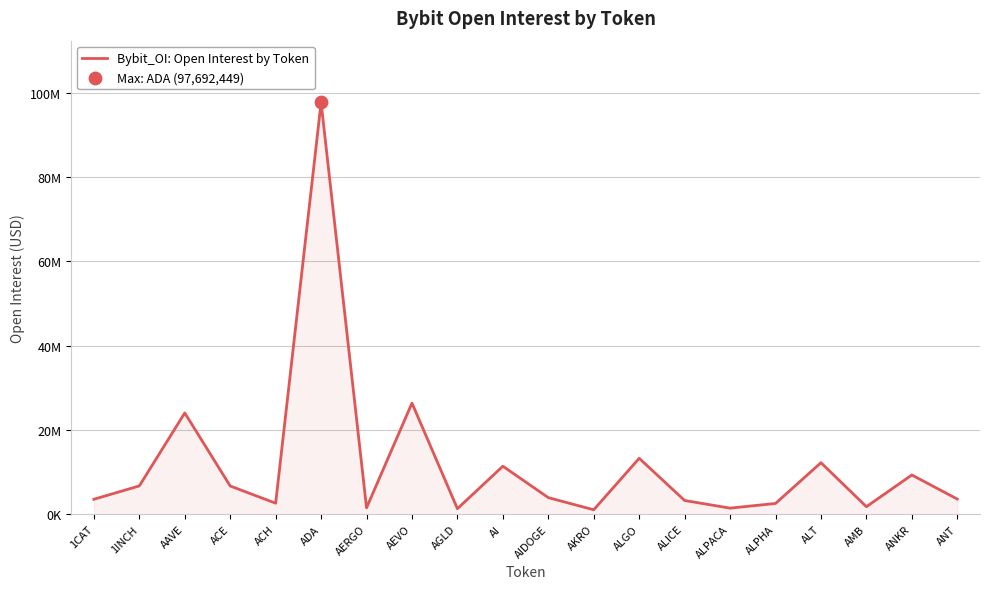

Does the chart have visible grid lines?

Yes